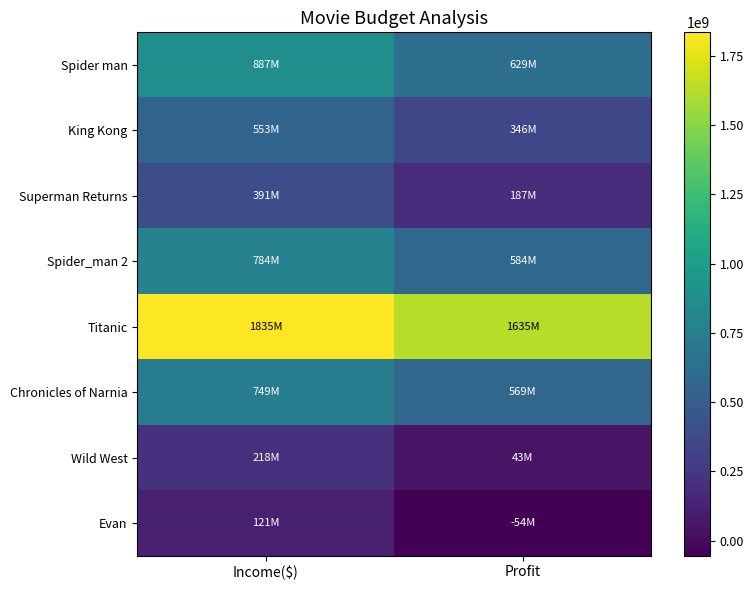

Which series has the widest spread of values?

Spider man